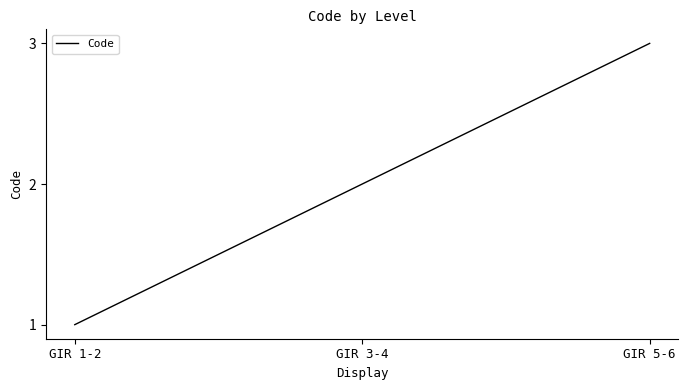

Which has a higher value, GIR 3-4 or GIR 5-6?

GIR 5-6